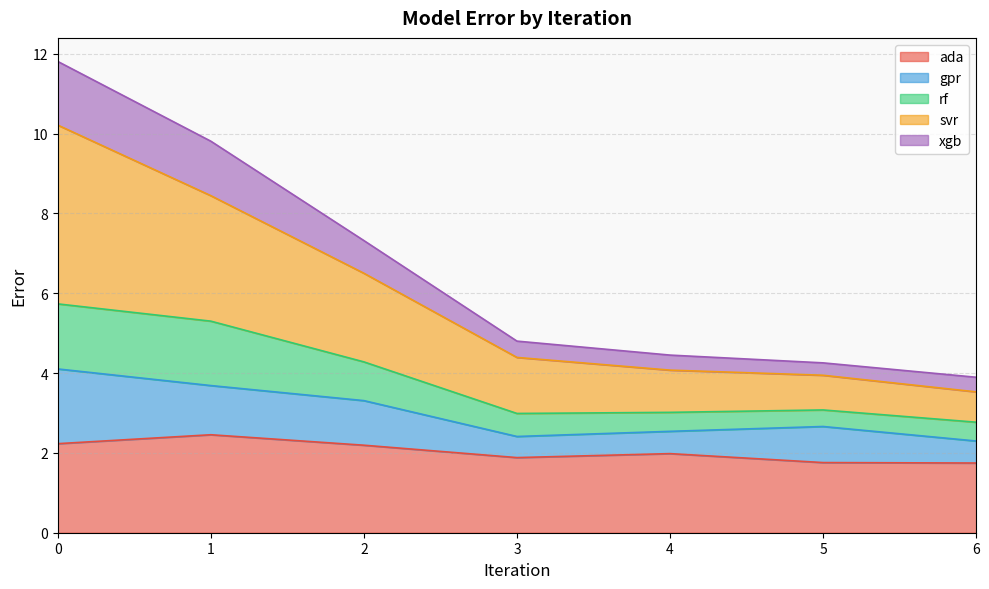

The value of ada at 4 is 2.6. True or false?

False